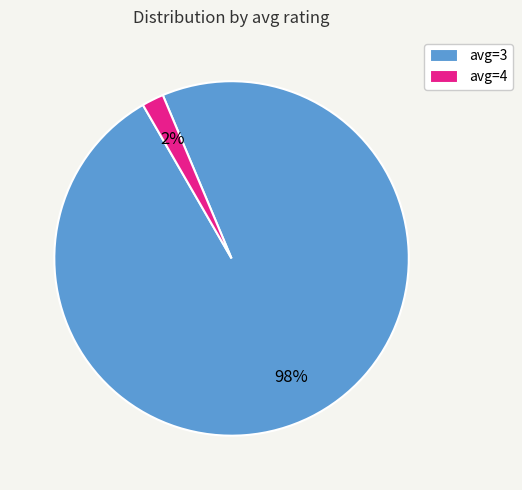

Do avg=4 and avg=3 together represent more than half of the pie?

Yes